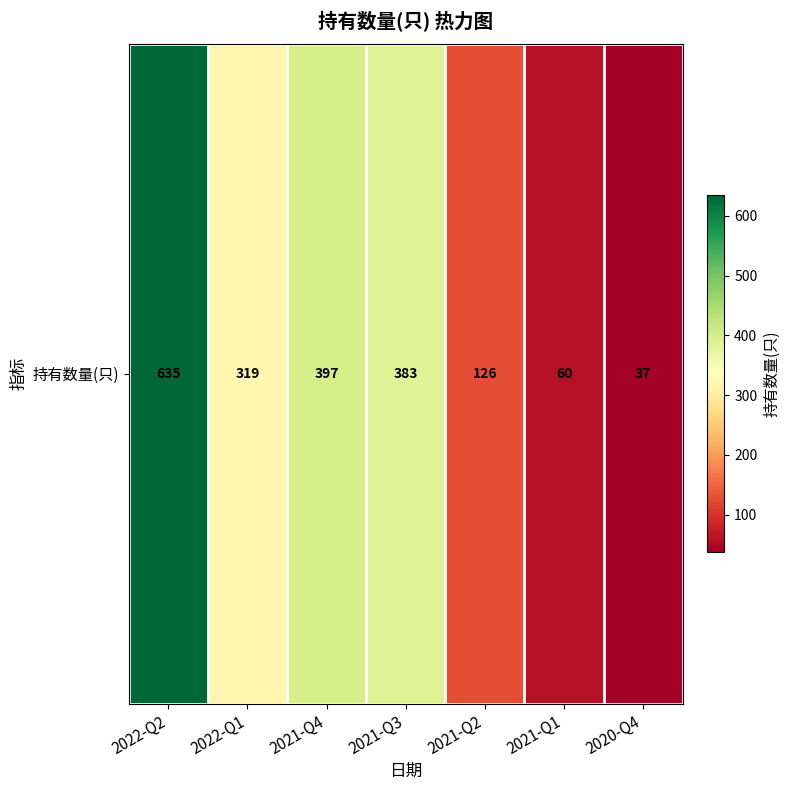

What is the ratio of the value at 2020-Q4 to the value at 2022-Q2?

0.1